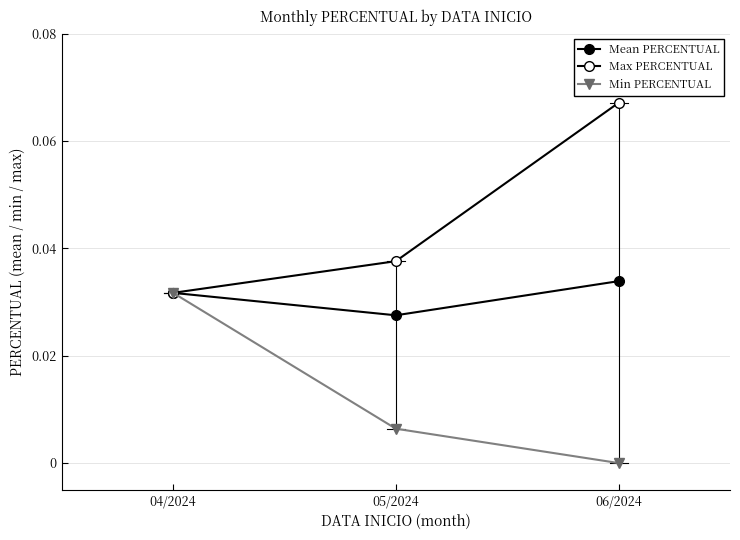

Is this an area chart (filled region under the line)?

No